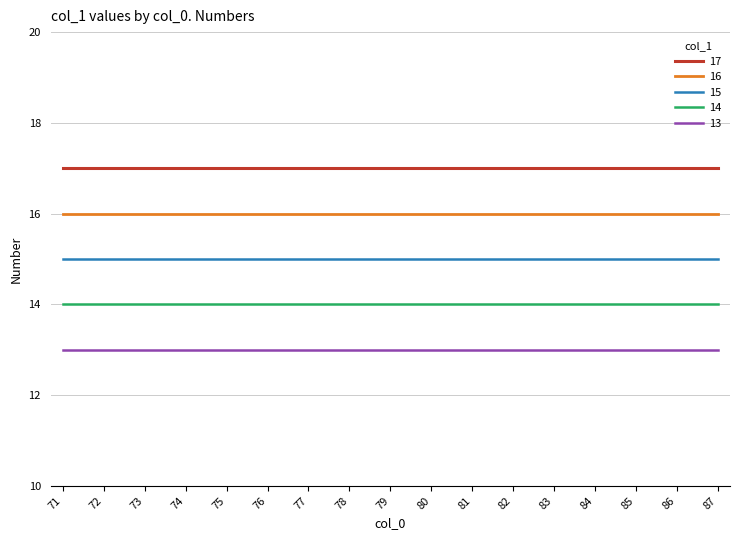

What is the greatest value displayed?

17